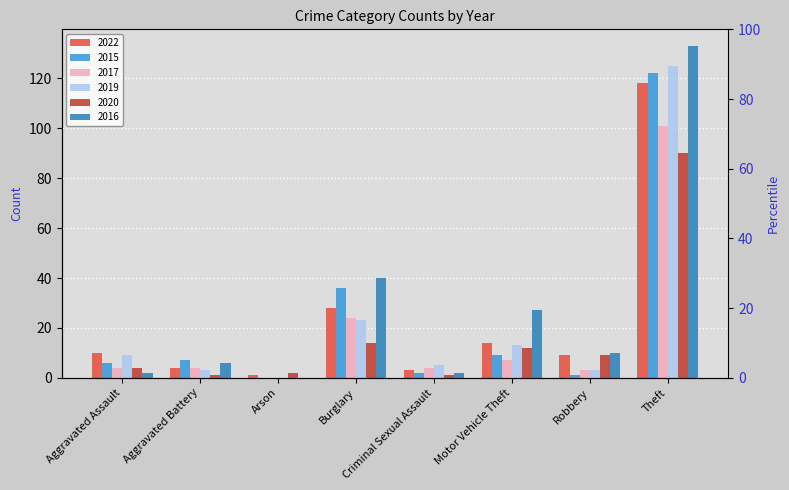

Which has a higher value, Aggravated Battery or Theft?

Theft